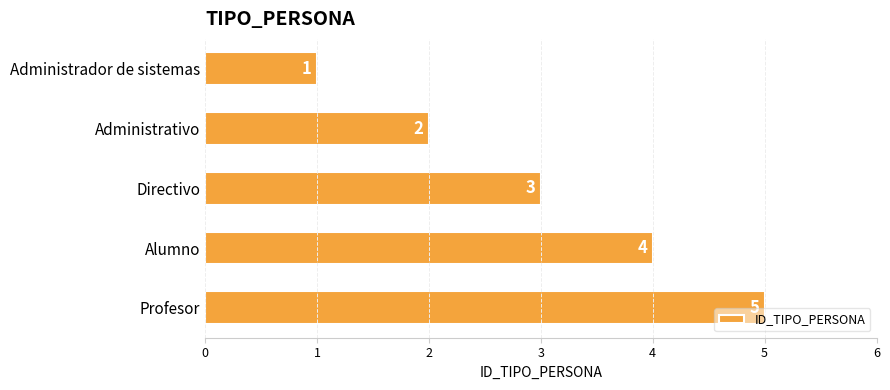

How many values are between 2 and 4?

3